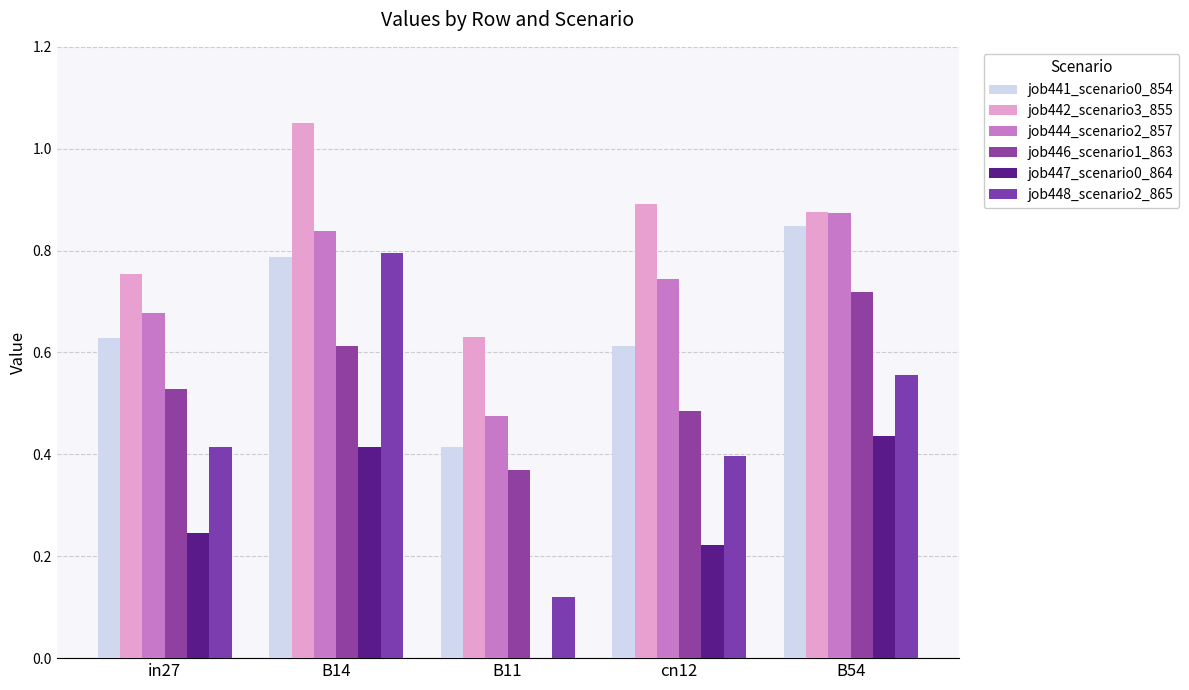

What is the highest value of the job444_scenario2_857 series?

0.9